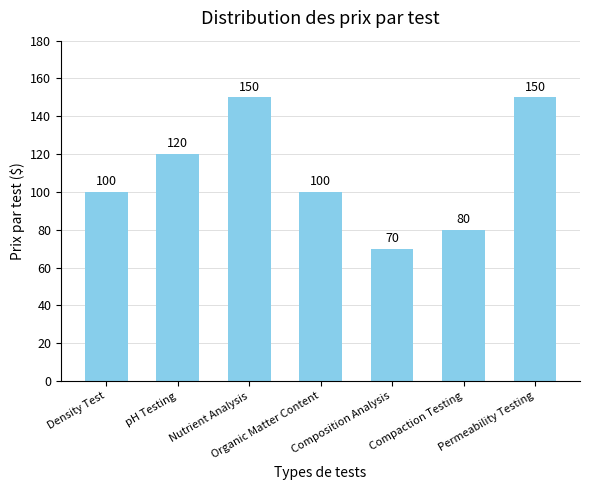

Are the bars horizontal?

No